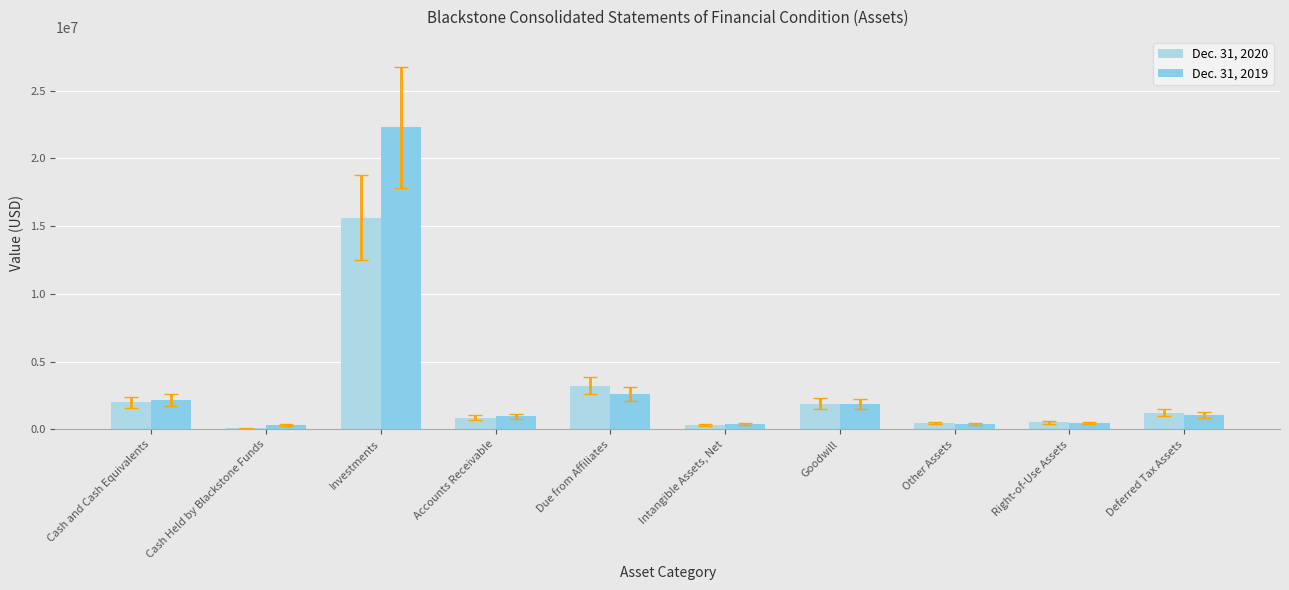

List the series in order of their overall mean, highest first.

Dec. 31, 2019, Dec. 31, 2020